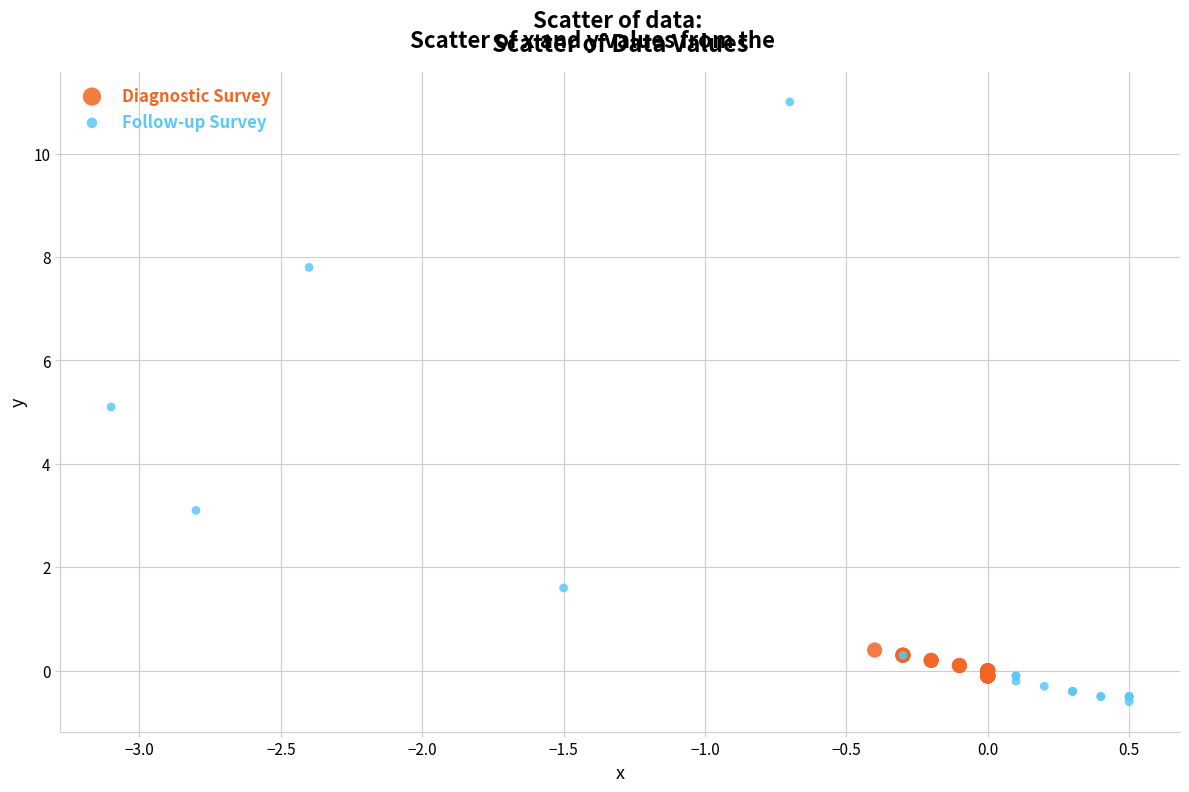

Which series reaches the maximum Y coordinate?

Follow-up Survey